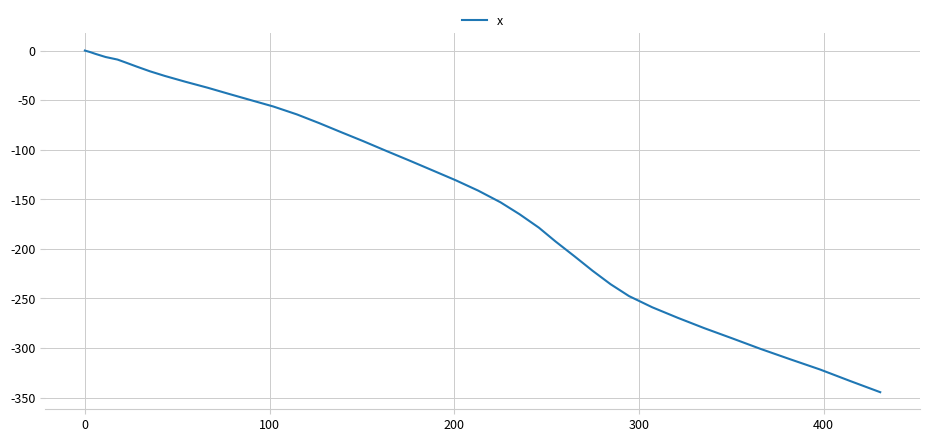

What is the smallest value displayed?

-344.5